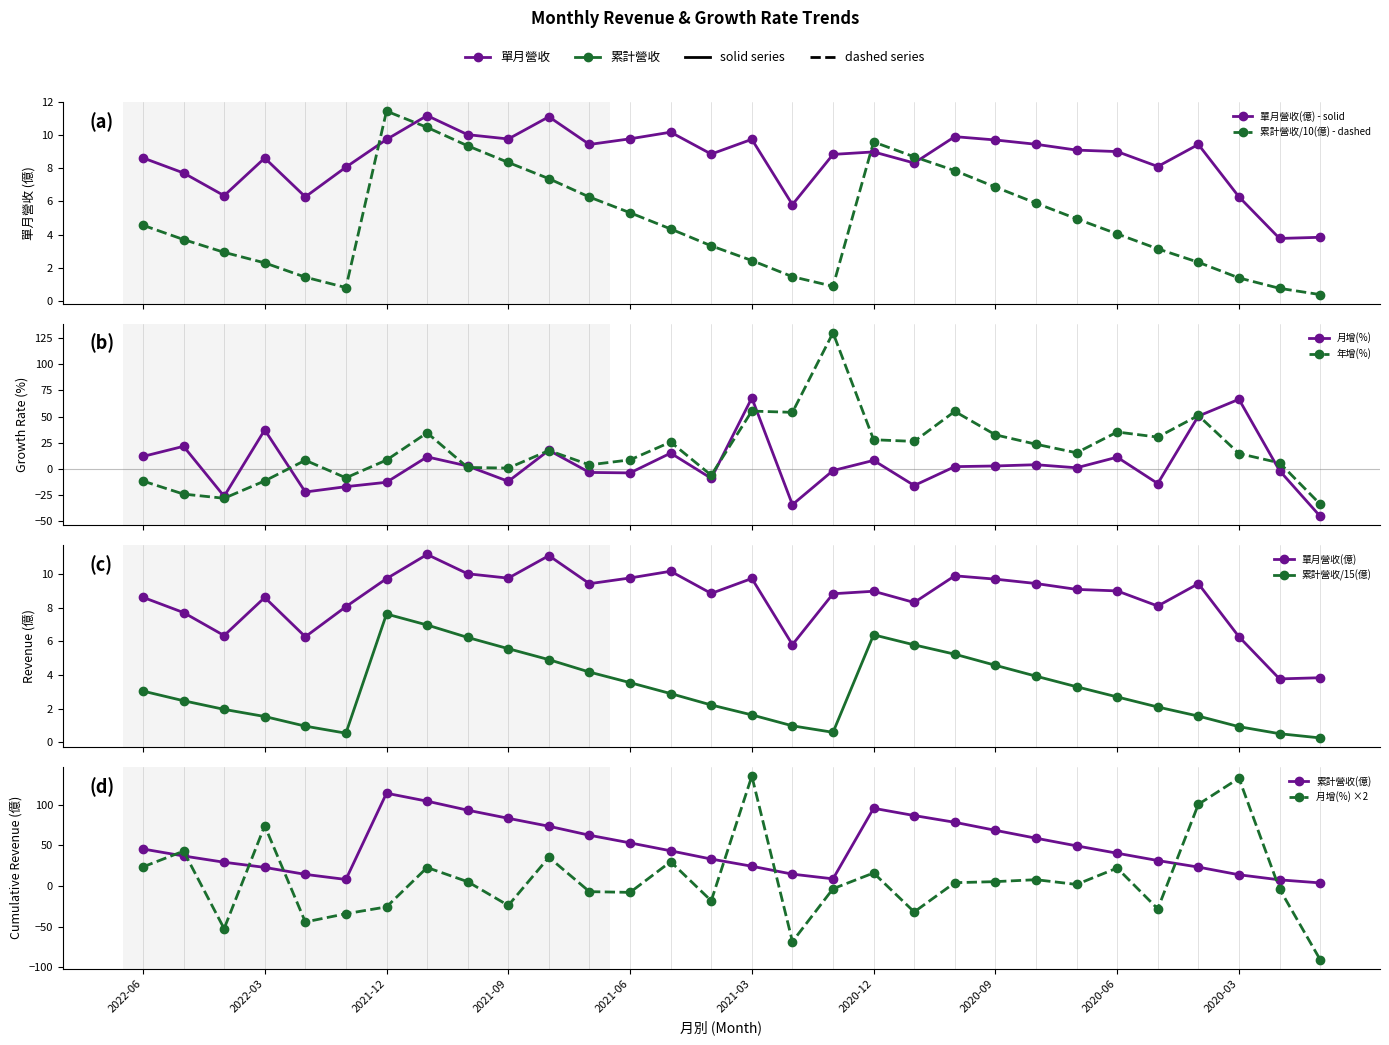

At which category does 累計營收(億) reach its first local valley?

2022-01